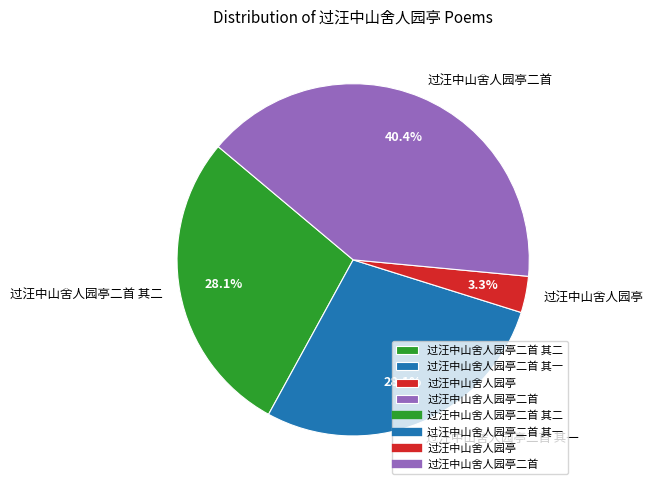

What percentage is the 过汪中山舍人园亭二首 slice, to the nearest percent?

40%